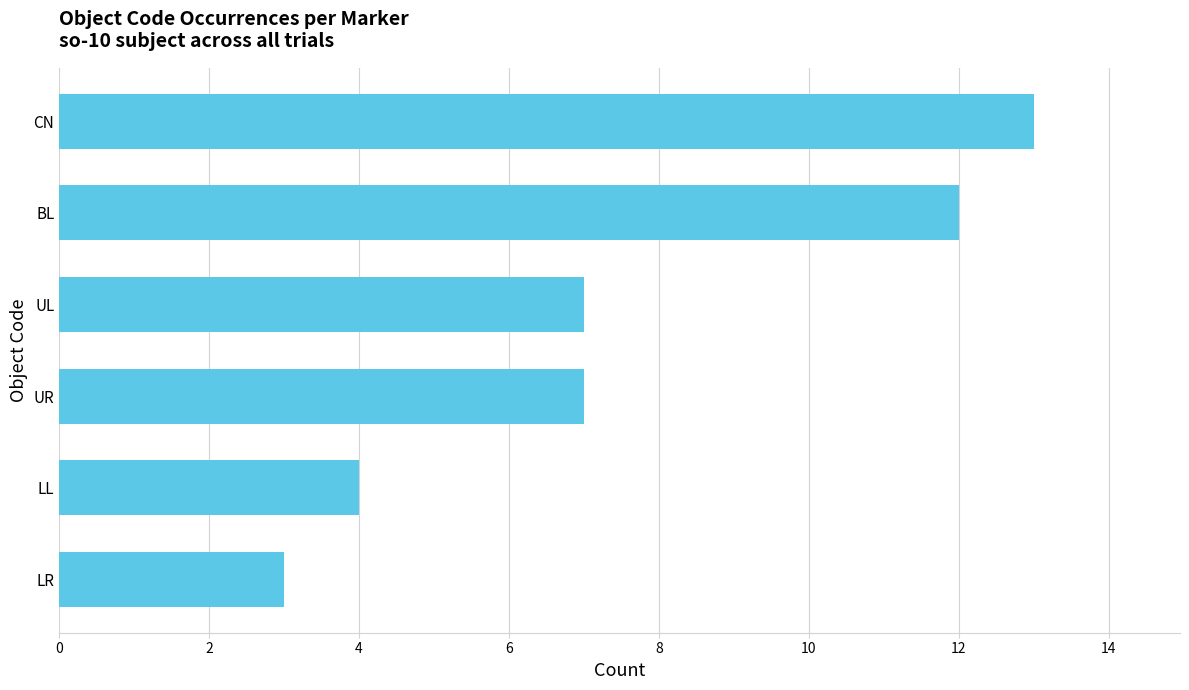

Is it true that the value at LL is 4?

True